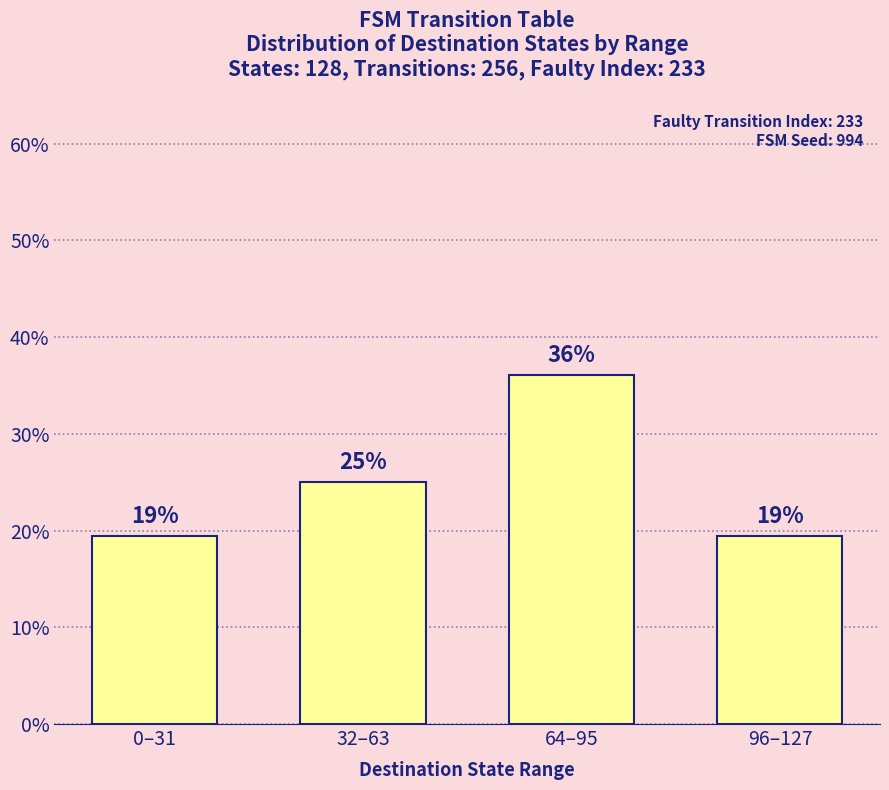

What is the difference between the maximum and minimum values?

16.7